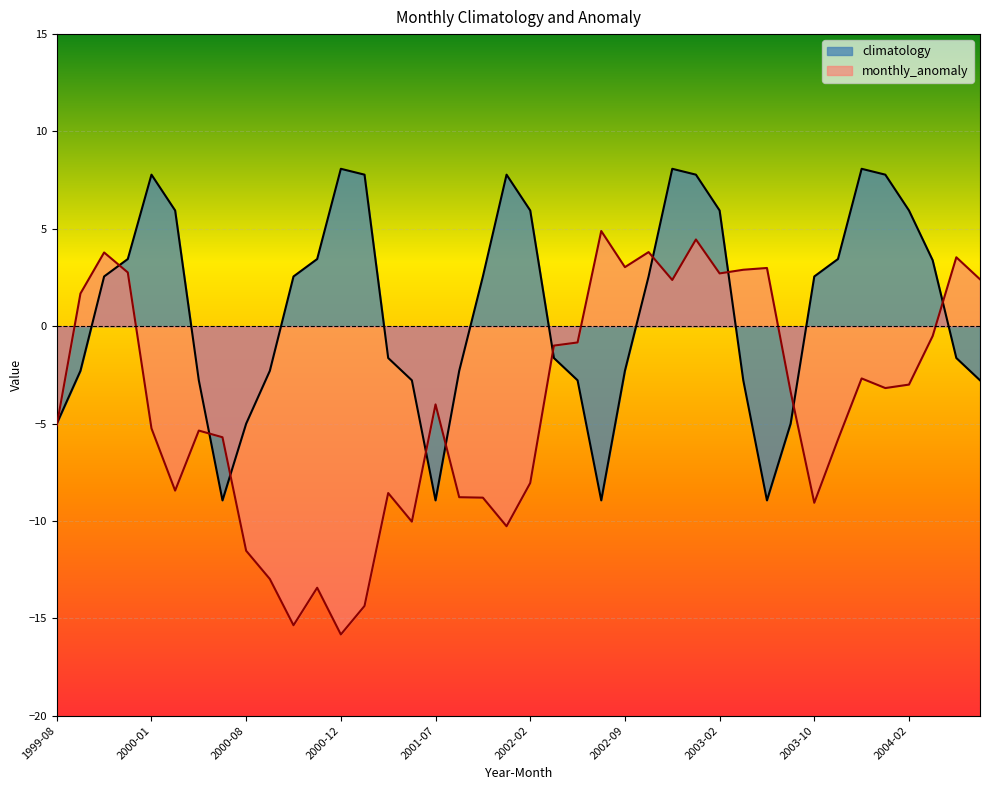

Reading left to right, transcribe all the data shown in this chart.

climatology: 1999-08=-5.0	1999-09=-2.3	1999-10=2.6	1999-11=3.4	2000-01=7.8	2000-02=5.9	2000-05=-2.8	2000-07=-8.9	2000-08=-5.0	2000-09=-2.3	2000-10=2.6	2000-11=3.4	2000-12=8.1	2001-01=7.8	2001-04=-1.6	2001-05=-2.8	2001-07=-8.9	2001-09=-2.3	2001-10=2.6	2002-01=7.8	2002-02=5.9	2002-04=-1.6	2002-05=-2.8	2002-07=-8.9	2002-09=-2.3	2002-10=2.6	2002-12=8.1	2003-01=7.8	2003-02=5.9	2003-05=-2.8	2003-07=-8.9	2003-08=-5.0	2003-10=2.6	2003-11=3.4	2003-12=8.1	2004-01=7.8	2004-02=5.9	2004-03=3.4	2004-04=-1.6	2004-05=-2.8
monthly_anomaly: 1999-08=-5.1	1999-09=1.7	1999-10=3.8	1999-11=2.8	2000-01=-5.2	2000-02=-8.4	2000-05=-5.4	2000-07=-5.7	2000-08=-11.5	2000-09=-13.0	2000-10=-15.4	2000-11=-13.4	2000-12=-15.8	2001-01=-14.4	2001-04=-8.6	2001-05=-10.0	2001-07=-4.0	2001-09=-8.8	2001-10=-8.8	2002-01=-10.3	2002-02=-8.1	2002-04=-1.0	2002-05=-0.8	2002-07=4.9	2002-09=3.0	2002-10=3.8	2002-12=2.4	2003-01=4.5	2003-02=2.7	2003-05=2.9	2003-07=3.0	2003-08=-3.4	2003-10=-9.1	2003-11=-5.8	2003-12=-2.7	2004-01=-3.2	2004-02=-3.0	2004-03=-0.5	2004-04=3.5	2004-05=2.4